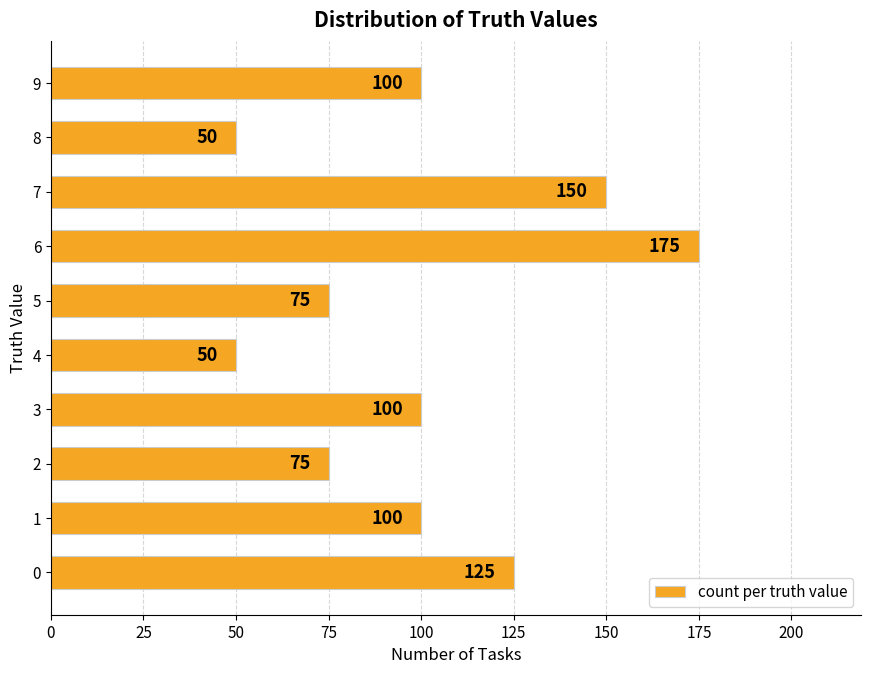

Which label corresponds to the largest value in the chart?

6